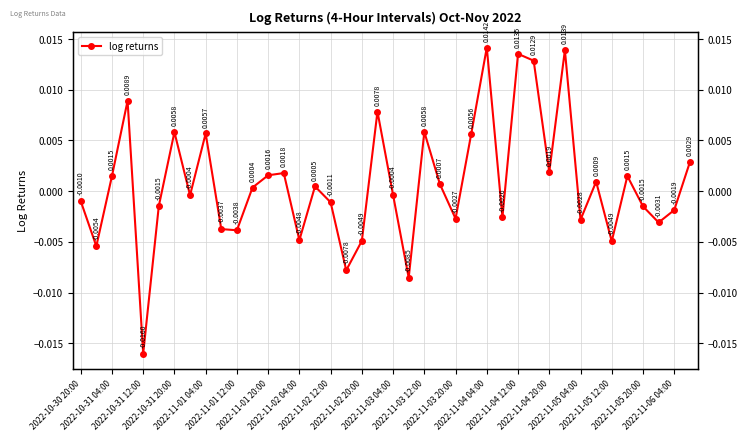

How many negative values are there?

20